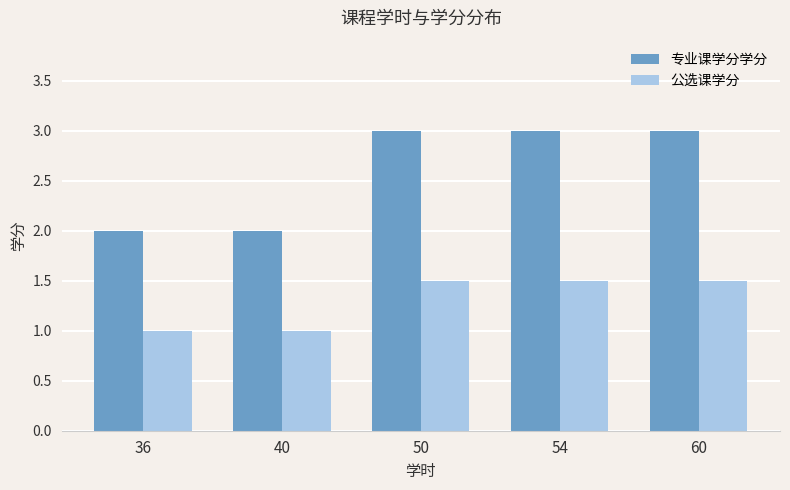

What is the minimum value for 公选课学分?

1.0